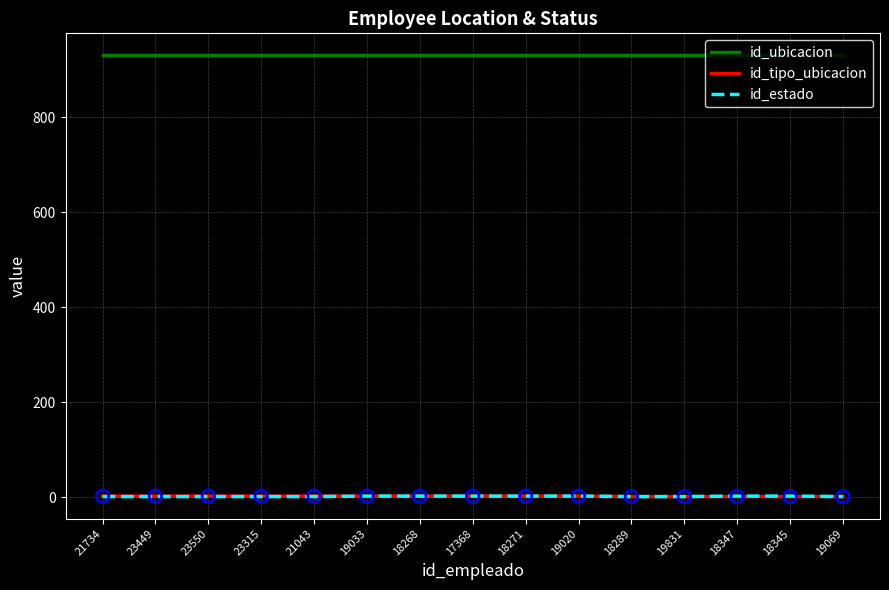

True or false: id_estado and id_ubicacion intersect in this chart.

False